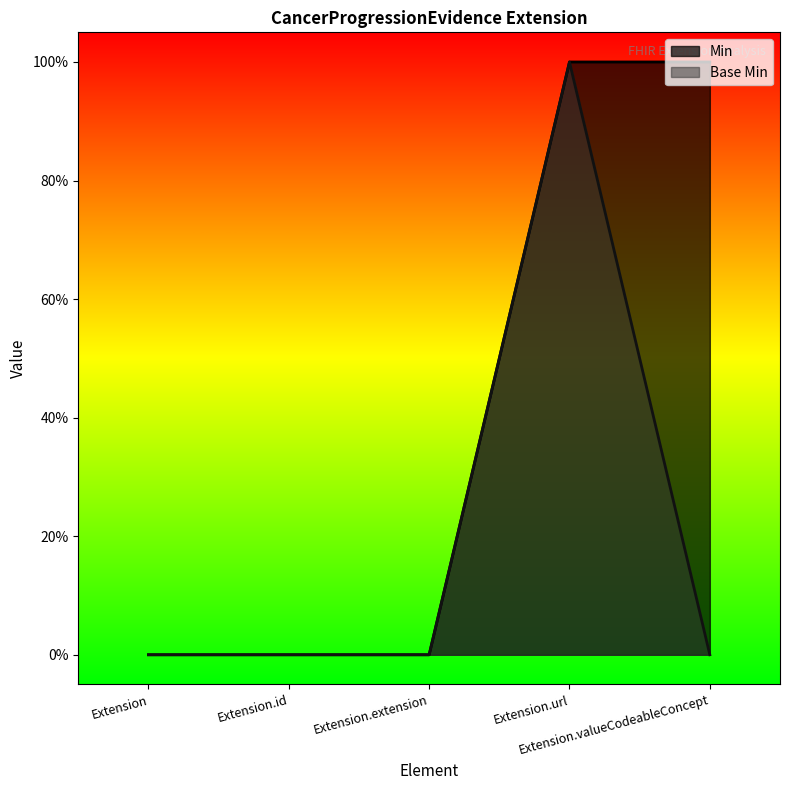

Between Extension.url and Extension.valueCodeableConcept, which series saw the biggest shift?

Base Min